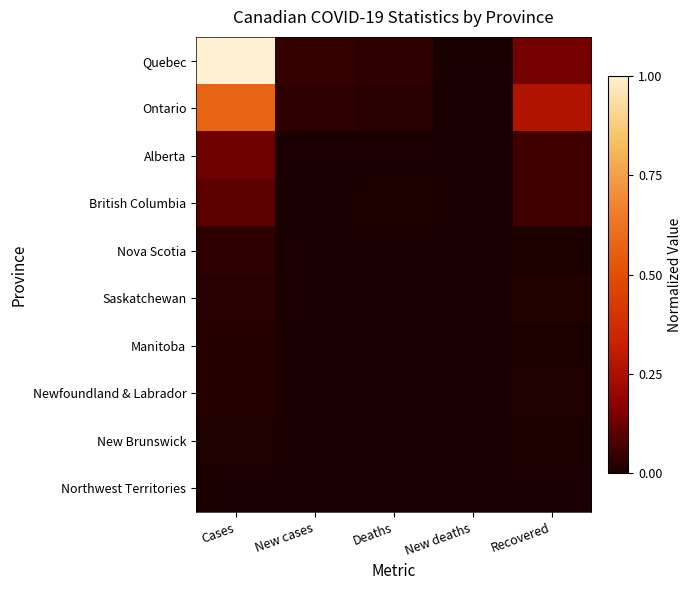

At which category does the chart reach its minimum across all series?

New cases